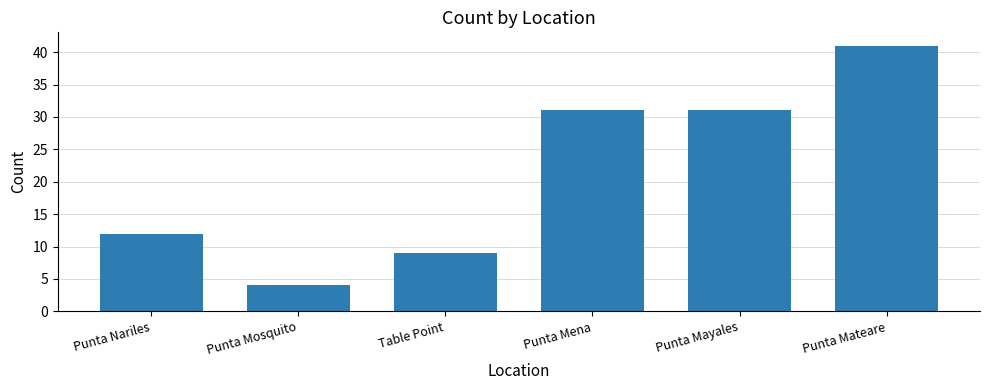

Reading left to right, extract all data points from this chart.

12	4	9	31	31	41